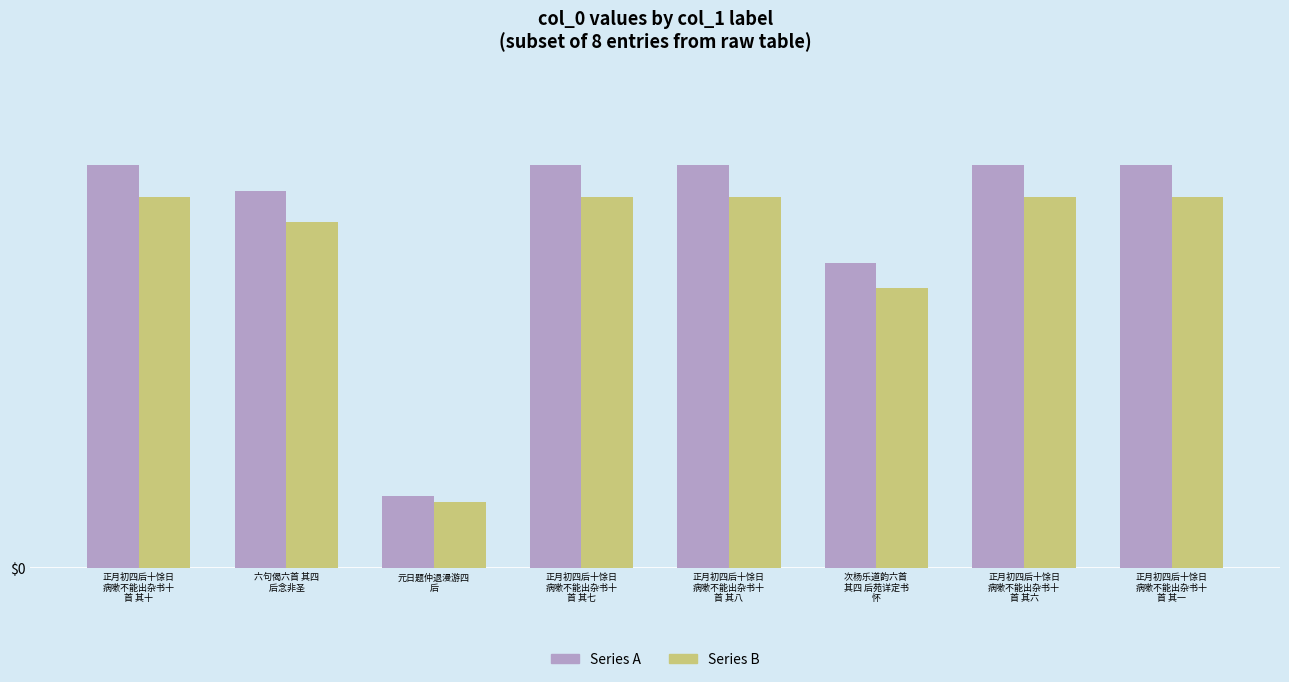

Where is Series B nearest to the value 615468?

次杨乐道韵六首 
其四 后苑详定书
怀